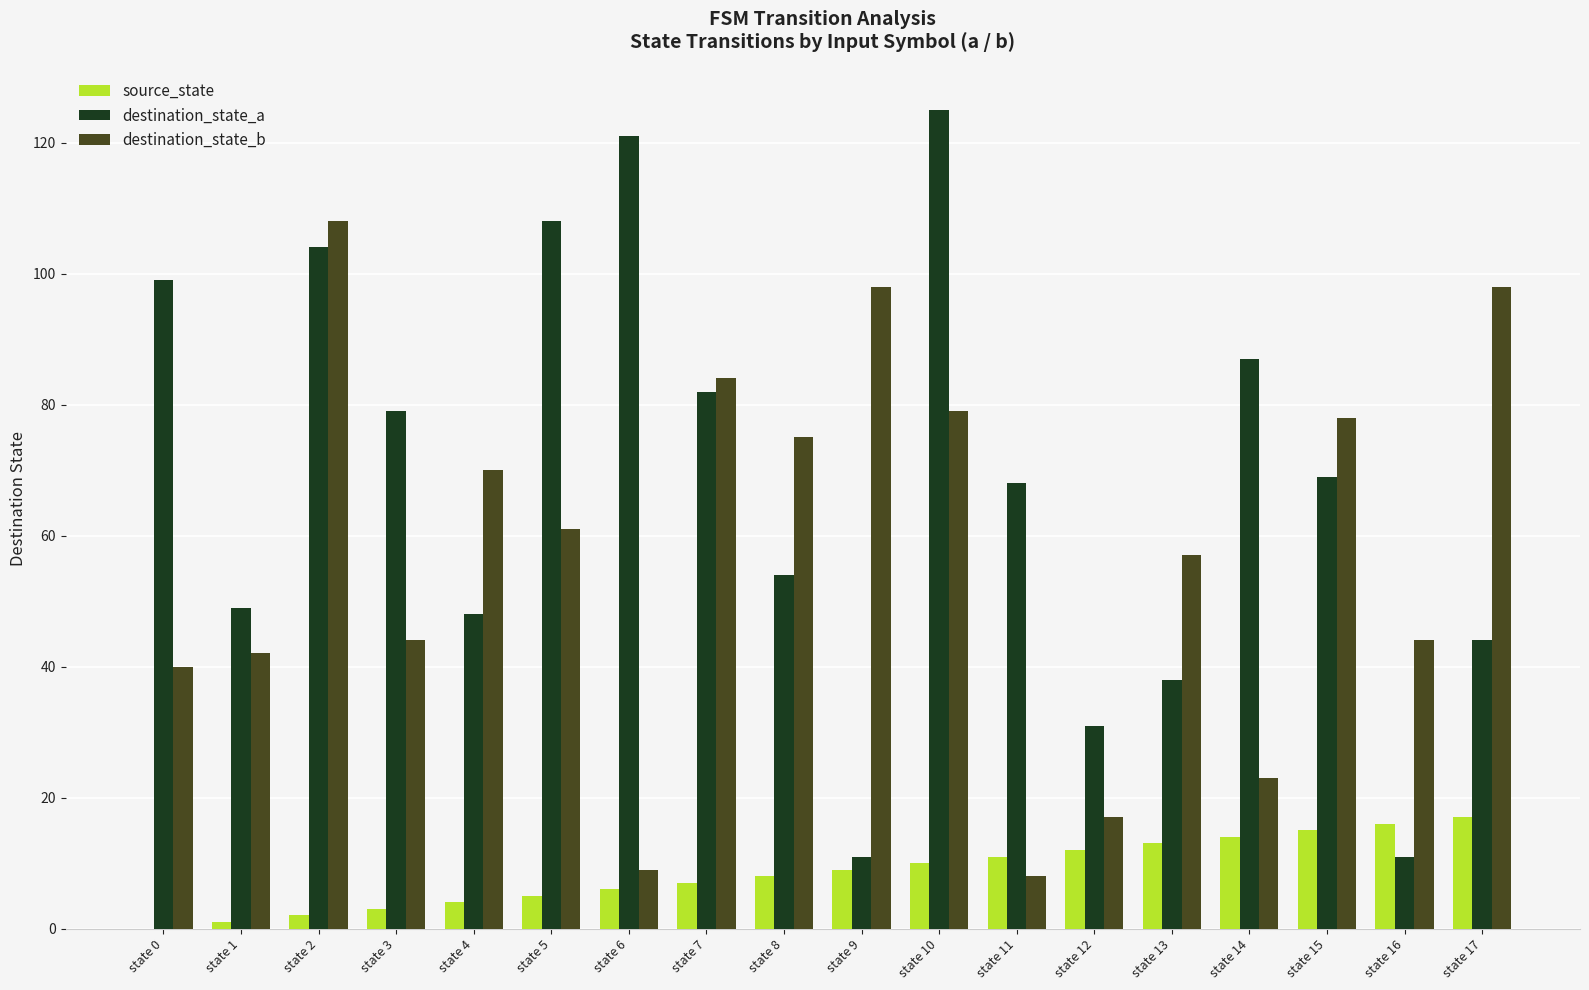

What is the maximum value for source_state?

17